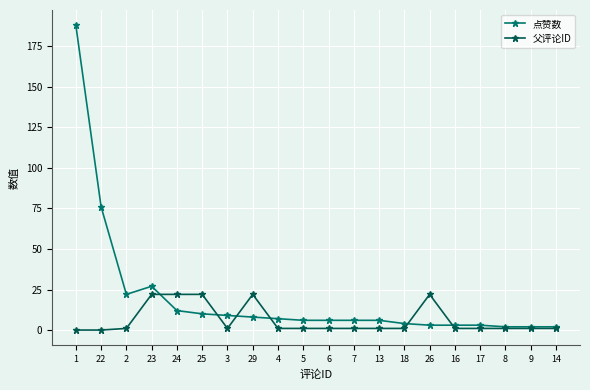

What are all the series names shown in the legend?

点赞数, 父评论ID